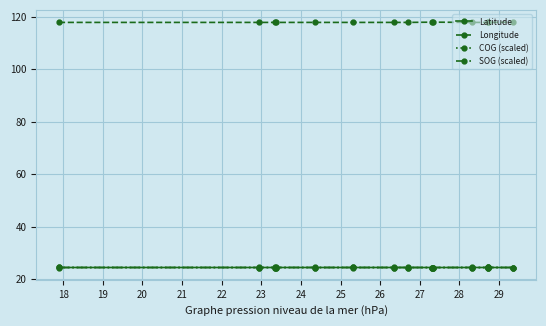

At how many categories does at least one series exceed 80?

14